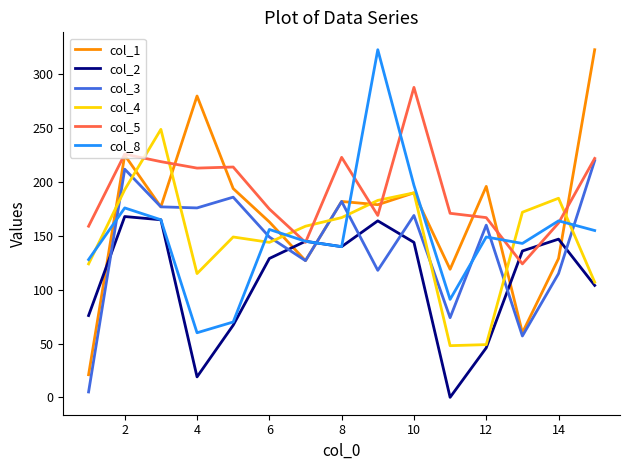

What is the maximum value shown in the chart?

323